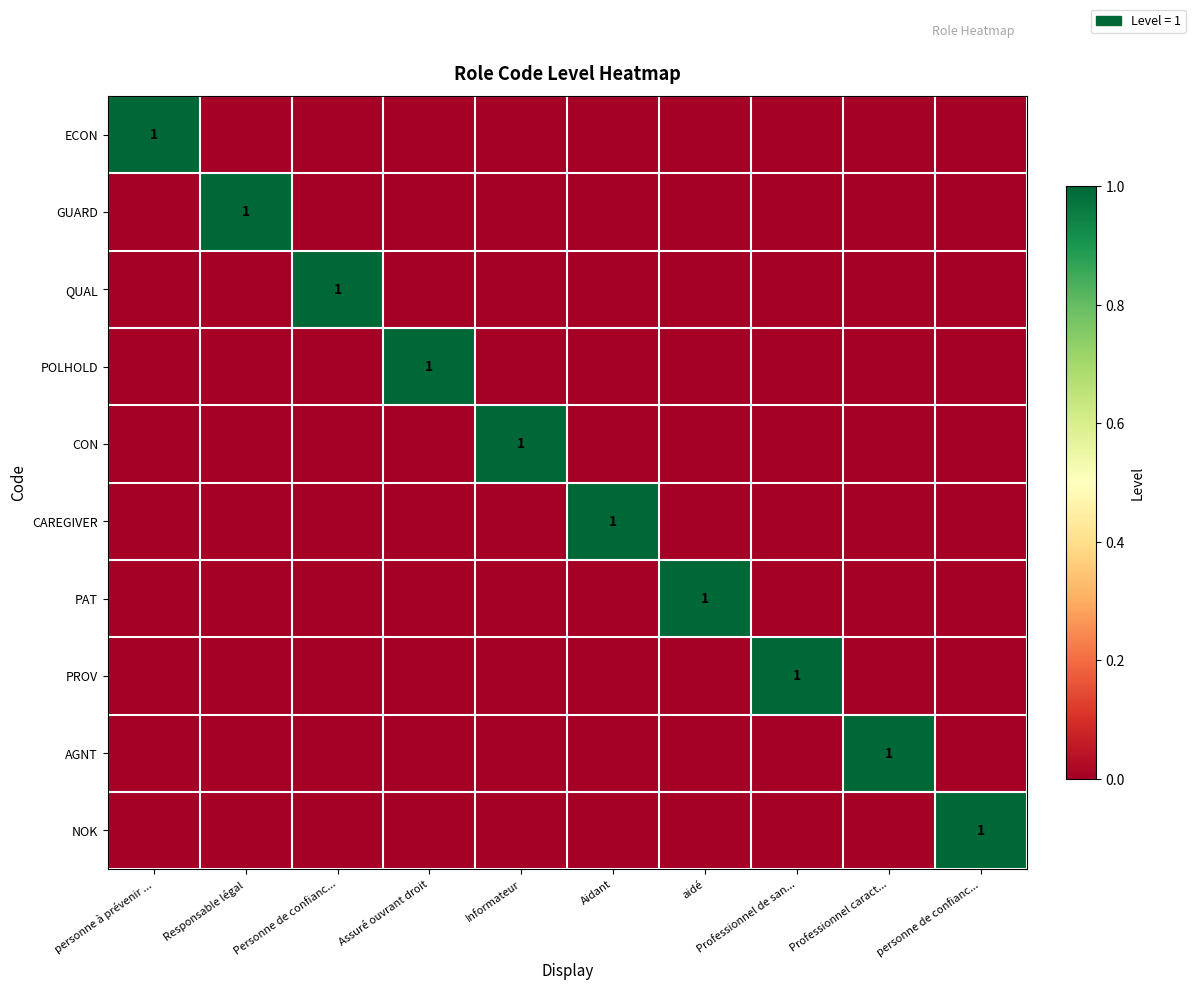

What is the highest value of the GUARD series?

1